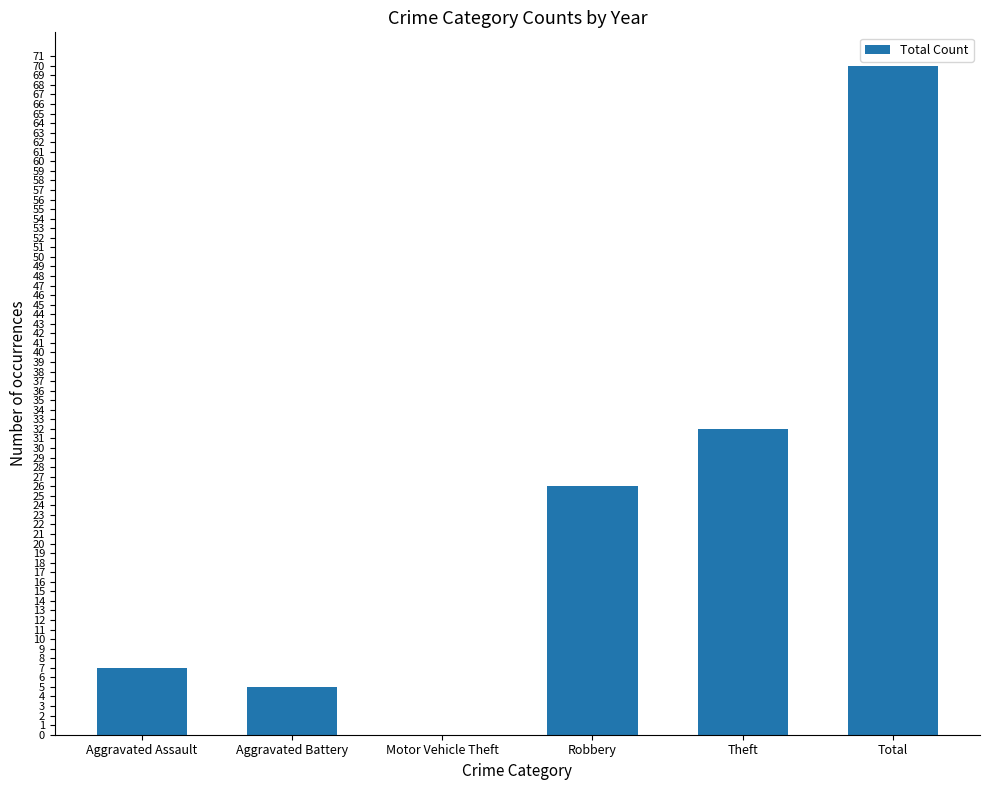

What is the greatest value displayed?

70